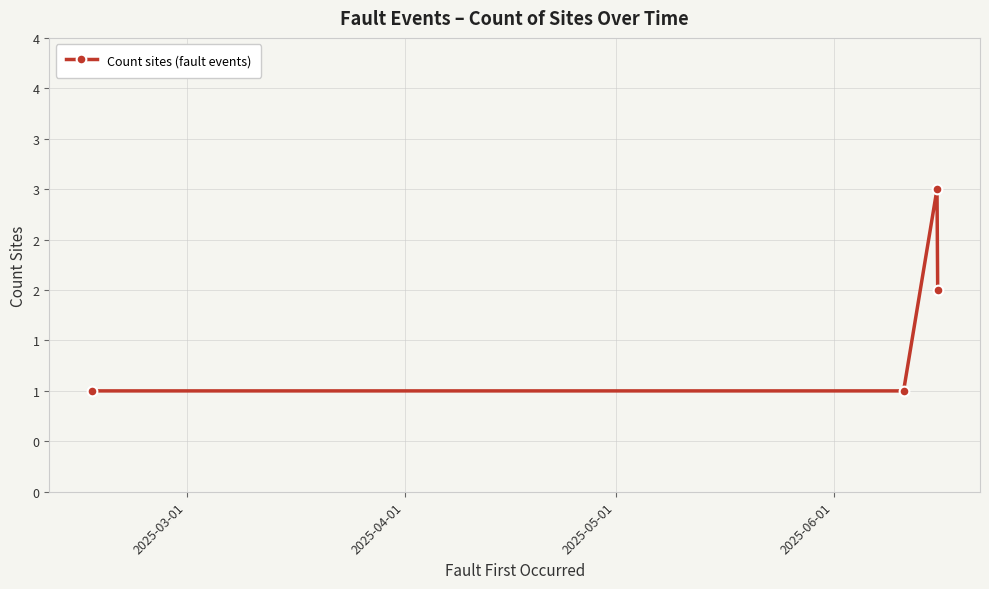

What is the greatest value displayed?

3